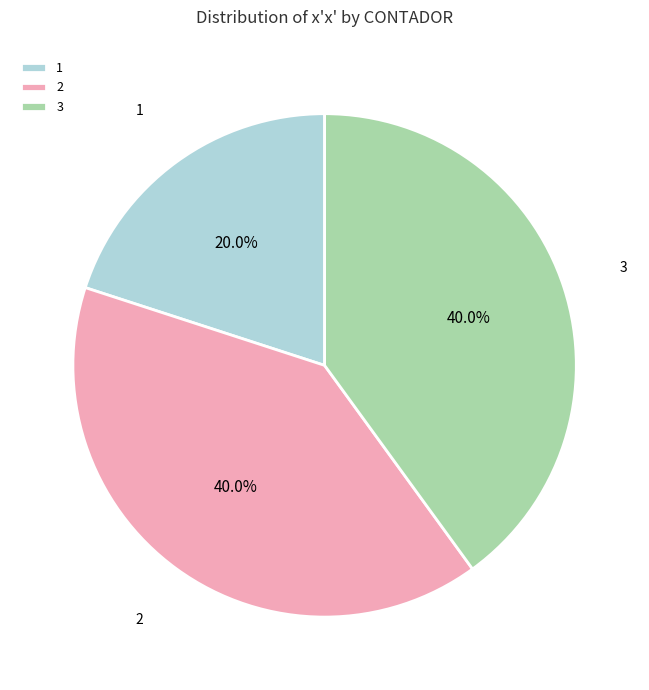

How many segments does this pie chart have?

3